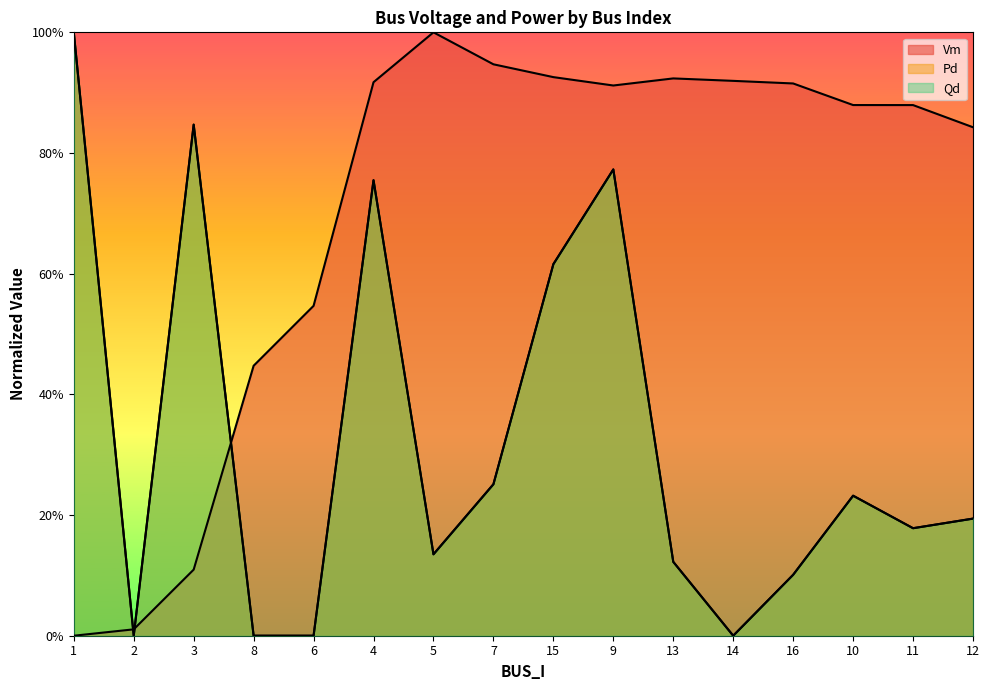

The Vm series shows 0.0 at 2. True or false?

False